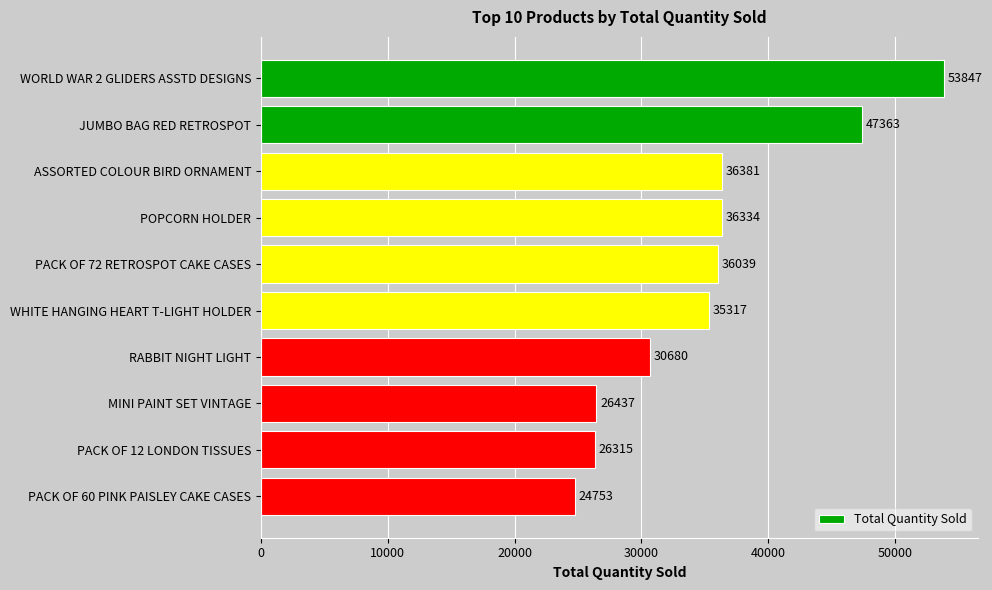

How many categories are shown in the chart?

10